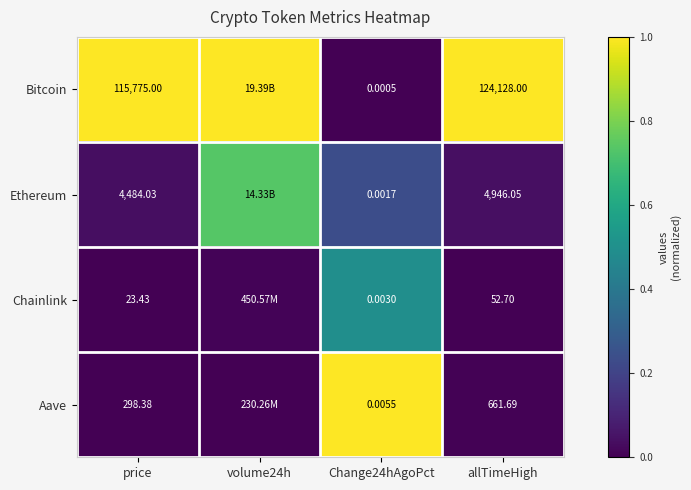

Rank the series at allTimeHigh from highest to lowest value.

Bitcoin, Ethereum, Aave, Chainlink